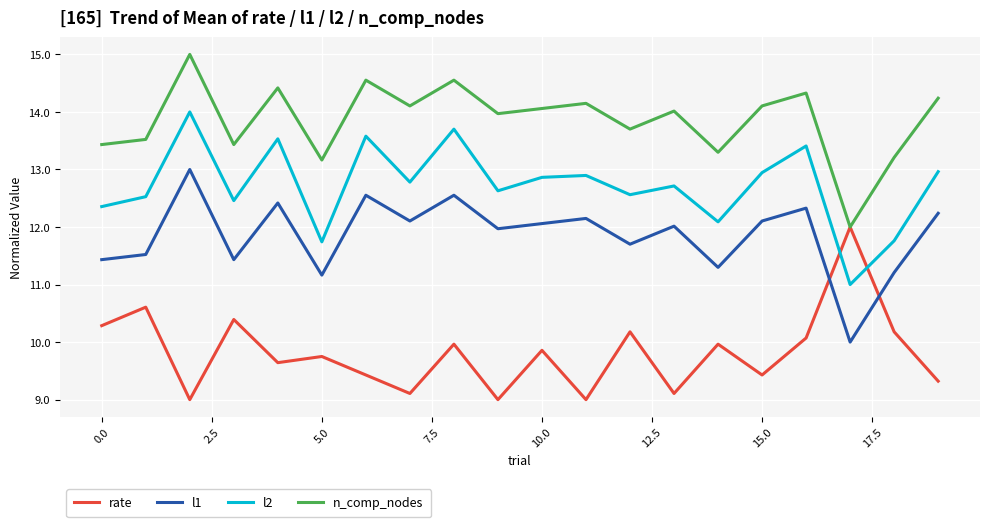

After their last crossing, which series has the higher values: rate or l1?

l1